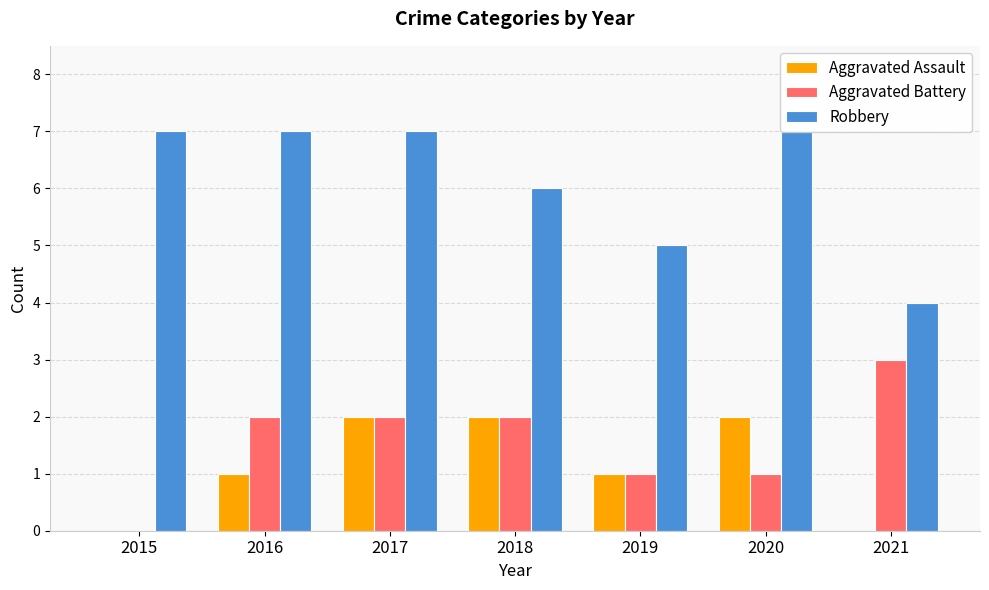

Which series has the largest range (max minus min)?

Aggravated Battery